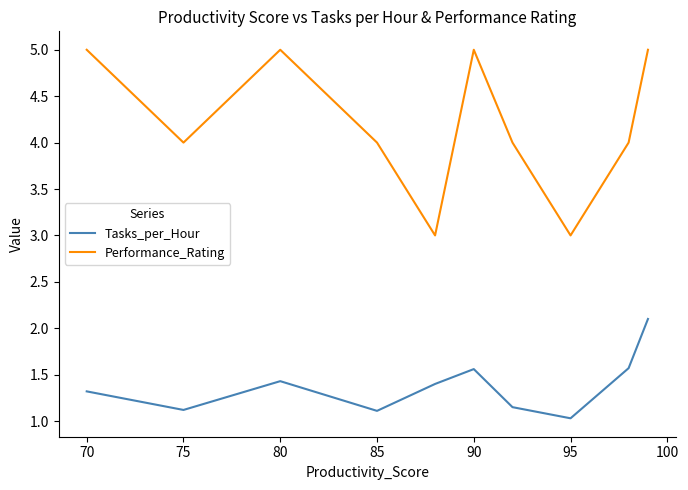

What is the lowest value of the Tasks_per_Hour series?

1.0